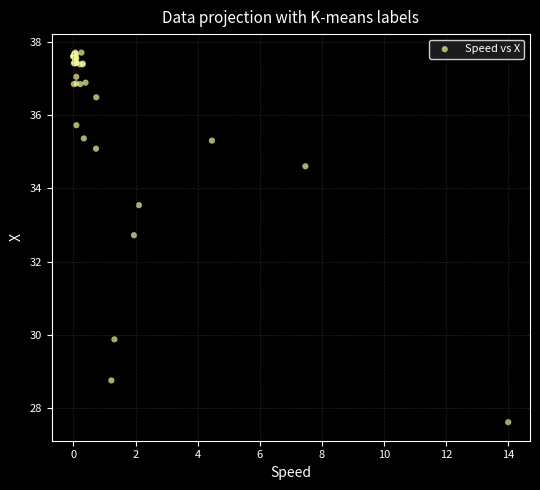

What Y value in the scatter plot is closest to 32?

32.7